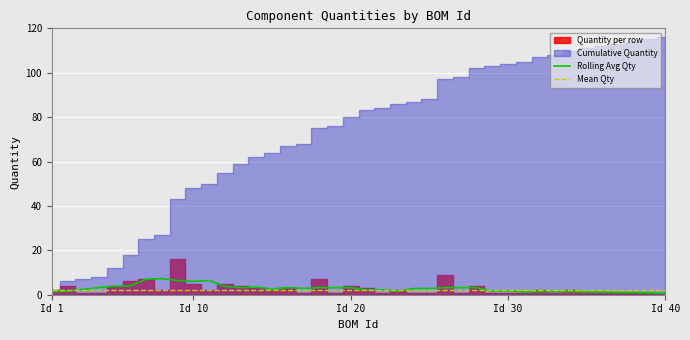

How many data points in Rolling Avg Qty are above 2?

25